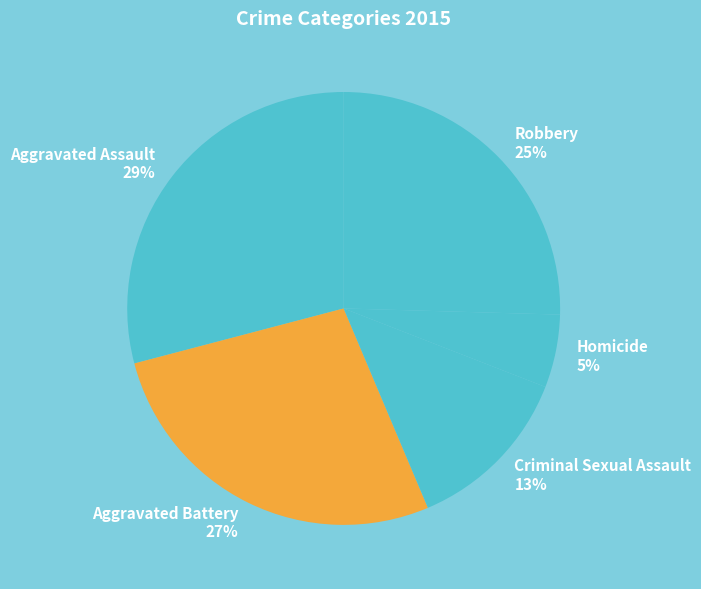

To the nearest percent, what is the difference between the largest and smallest slice percentages?

24%